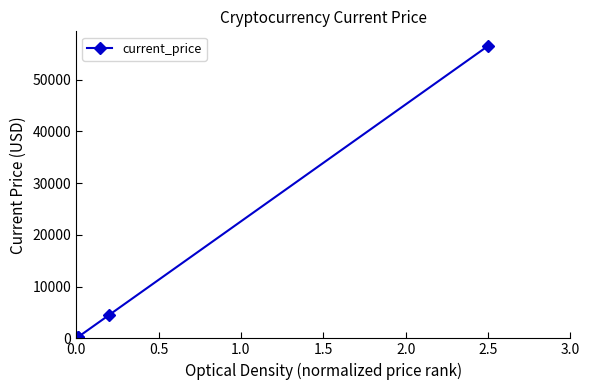

What is the sum of all values?

61500.6